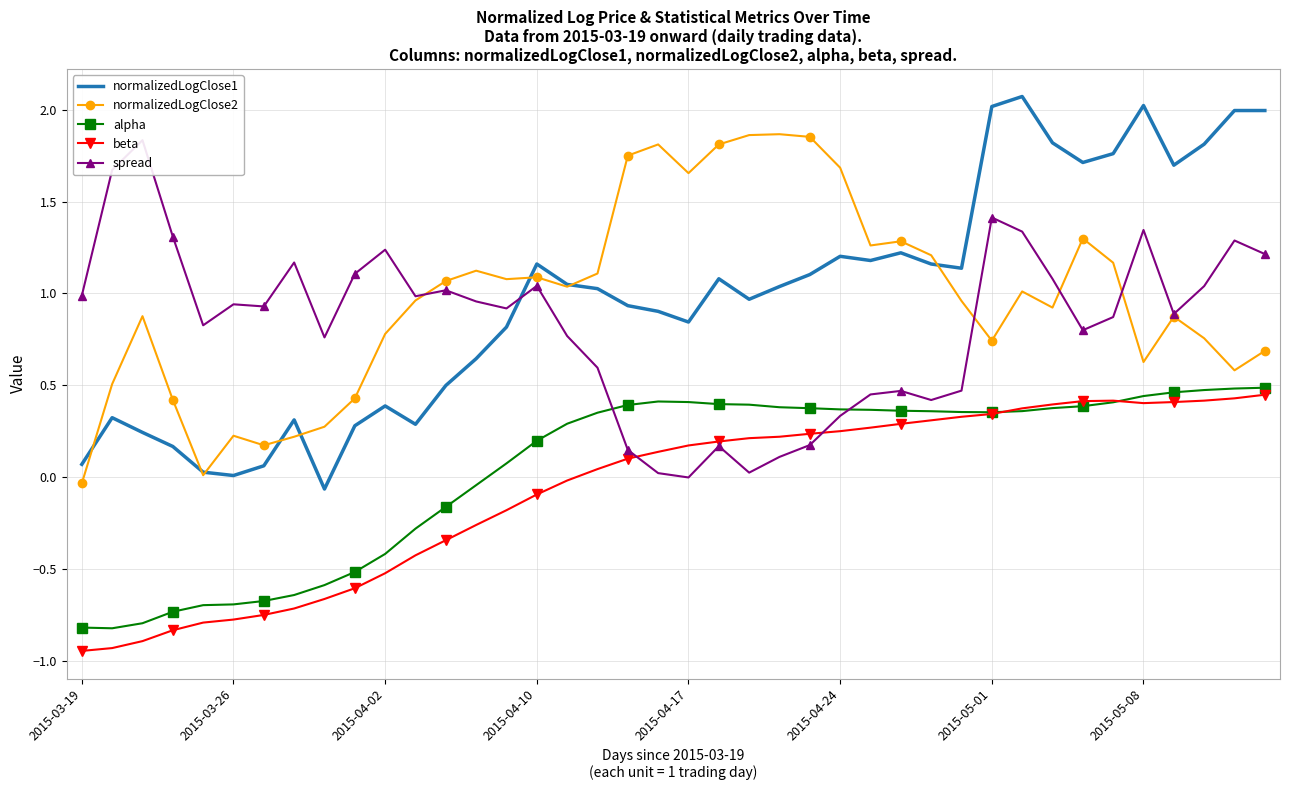

At which category is the sum across all series the highest?

31